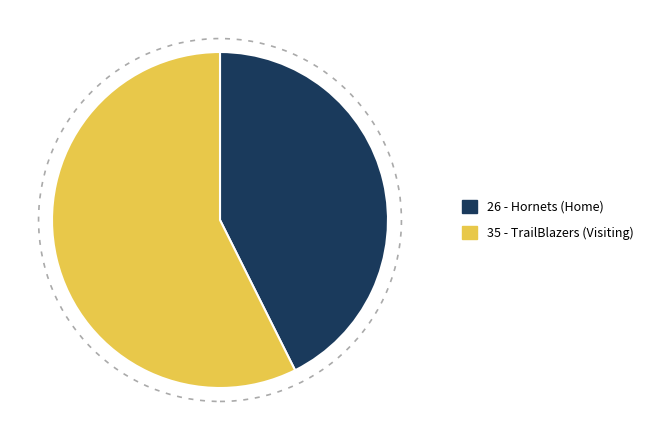

Is there a majority slice in this chart?

Yes